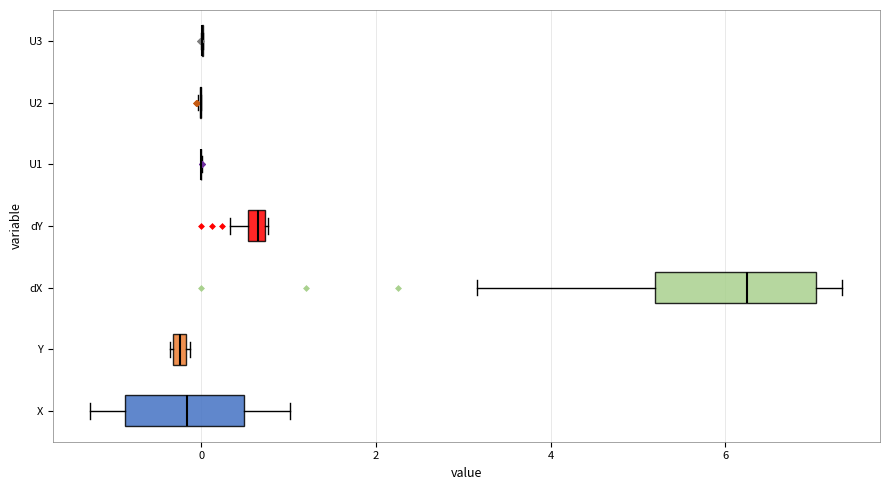

Which box is the widest, from its left edge to its right edge?

dX